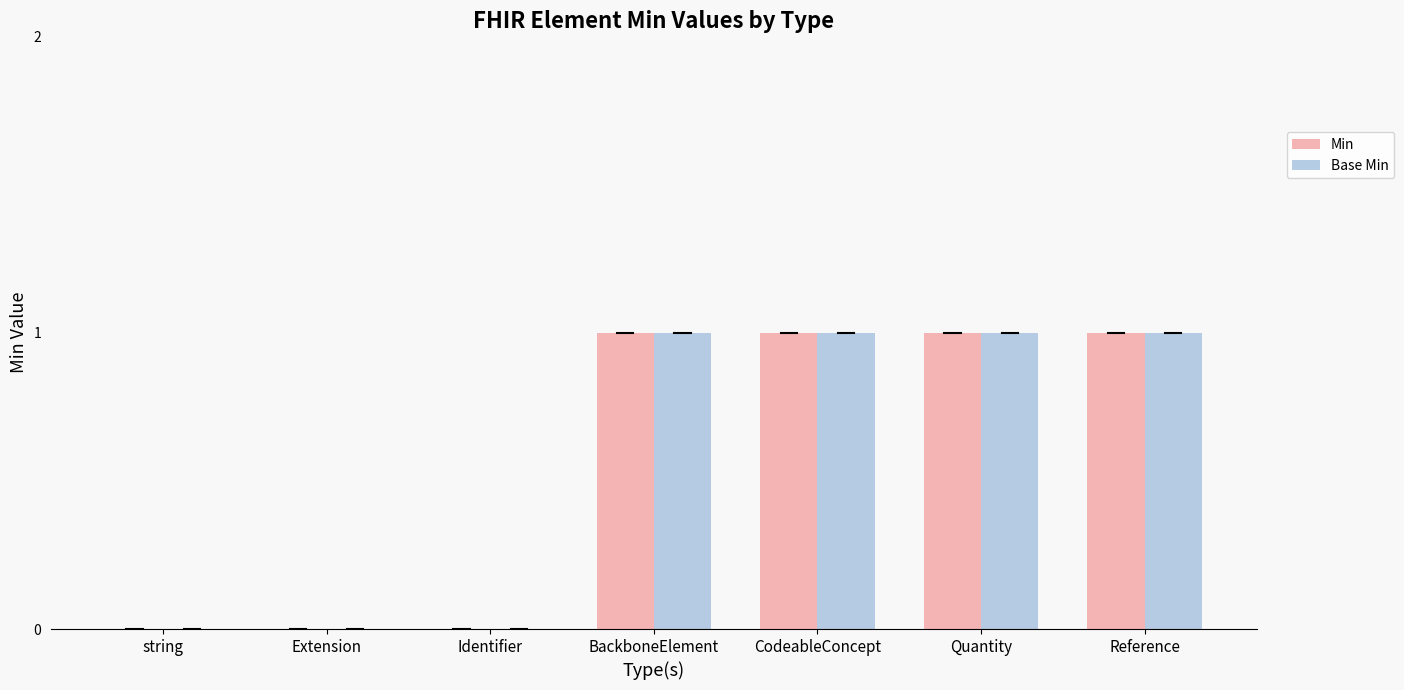

Is the value of Base Min at BackboneElement greater than the value of Min at Identifier?

Yes